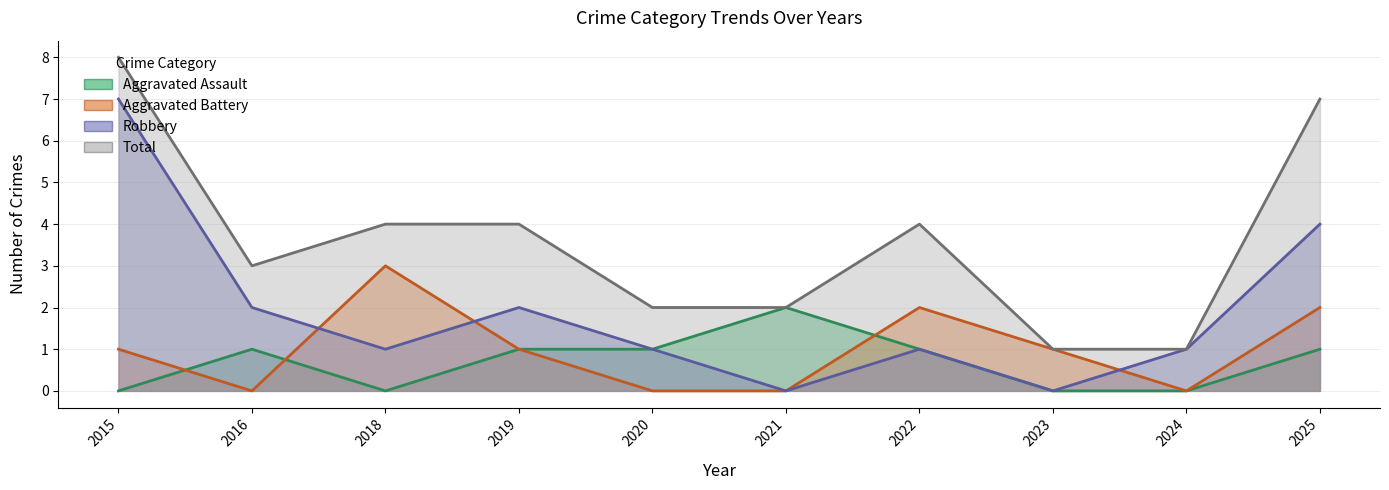

Where is the first local minimum for Total?

2016